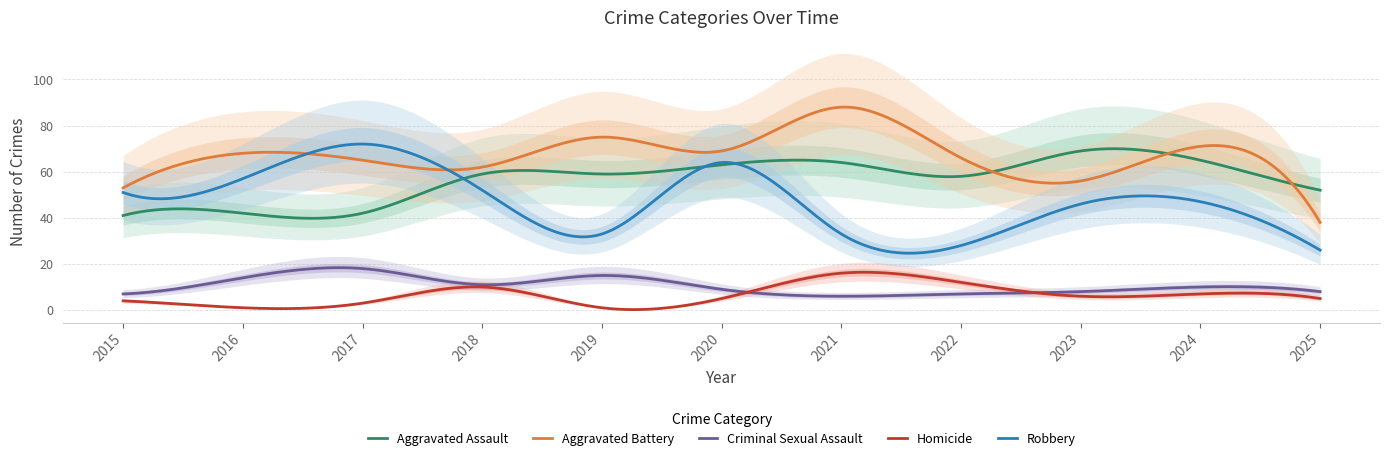

Which category has the lowest value in the Criminal Sexual Assault series?

2021